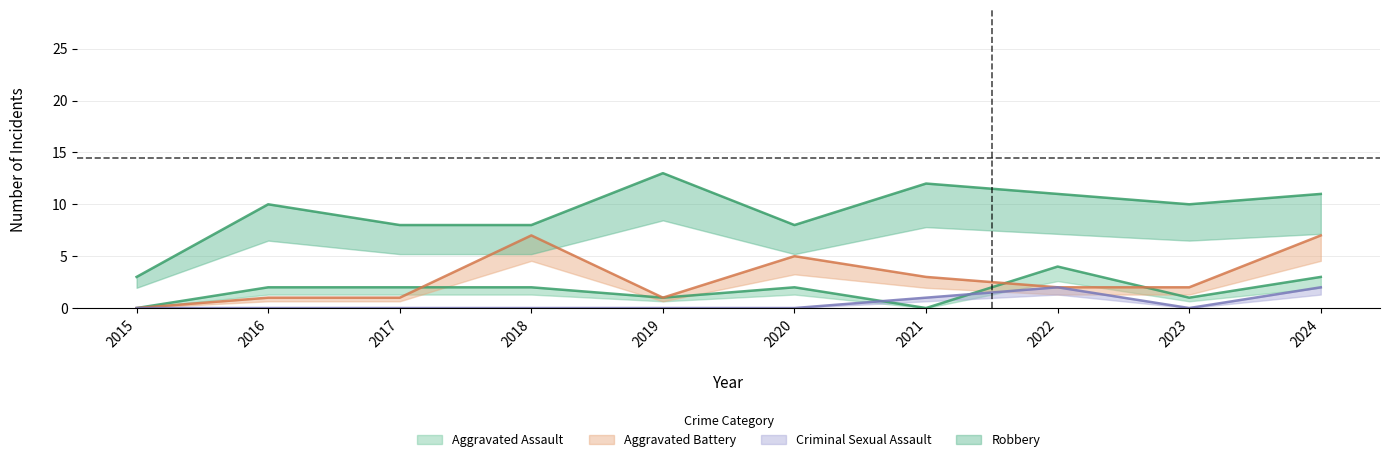

True or false: Aggravated Assault and Robbery cross at least once.

False